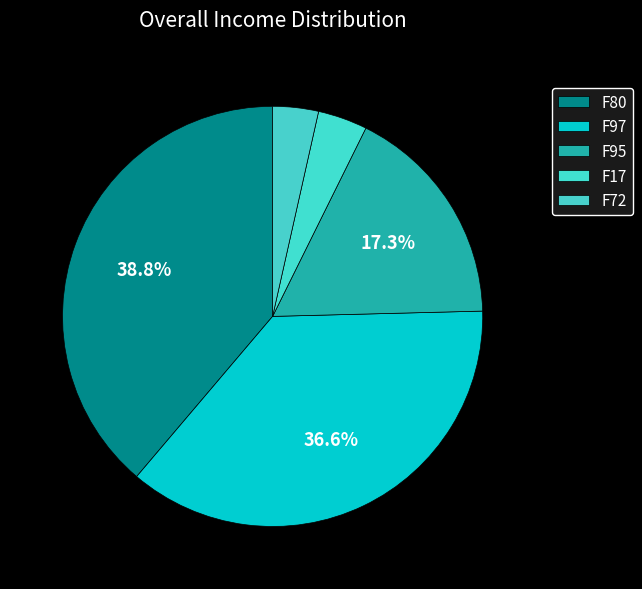

What percentage do F17 and F97 together represent?

40.4%